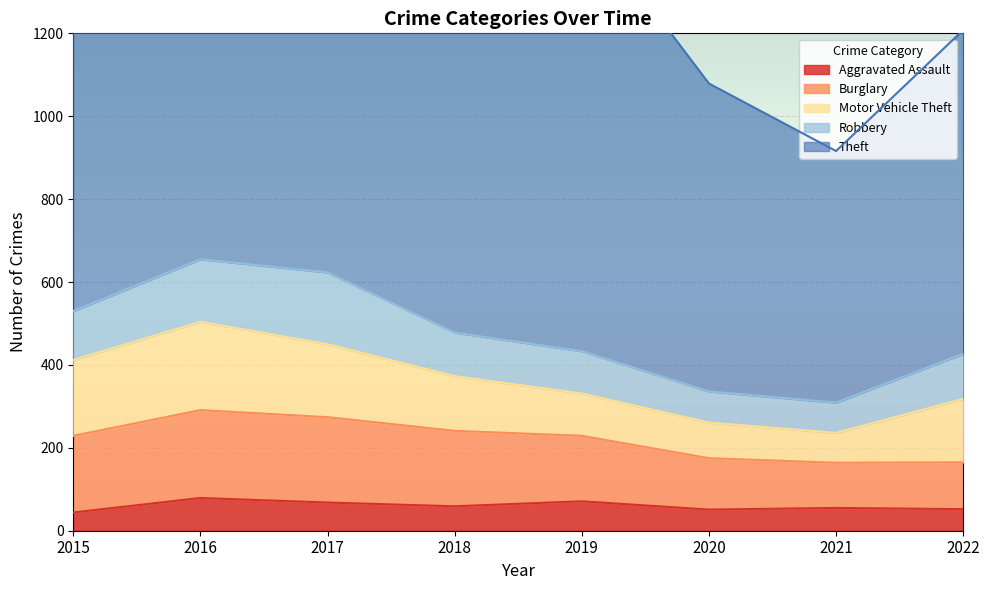

Rank the series at 2022 from highest to lowest value.

Theft, Motor Vehicle Theft, Burglary, Robbery, Aggravated Assault